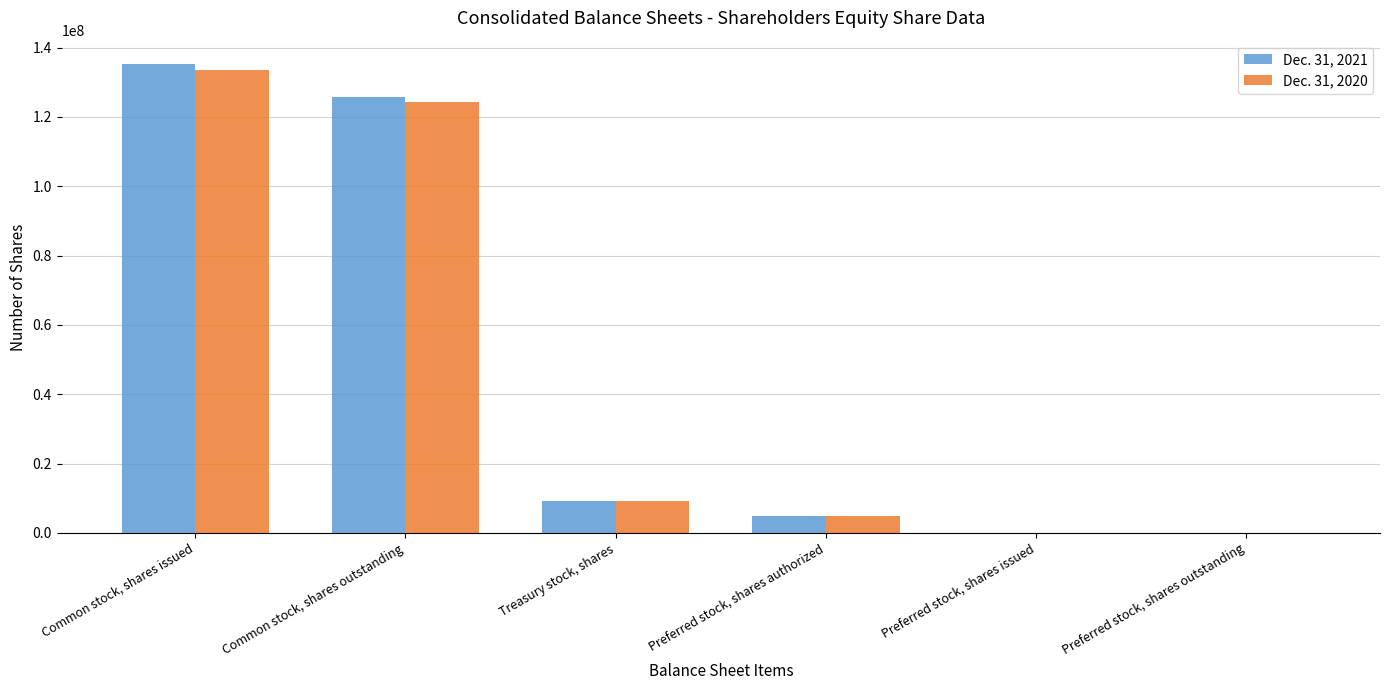

Which category has the highest value across all series?

Common stock, shares issued